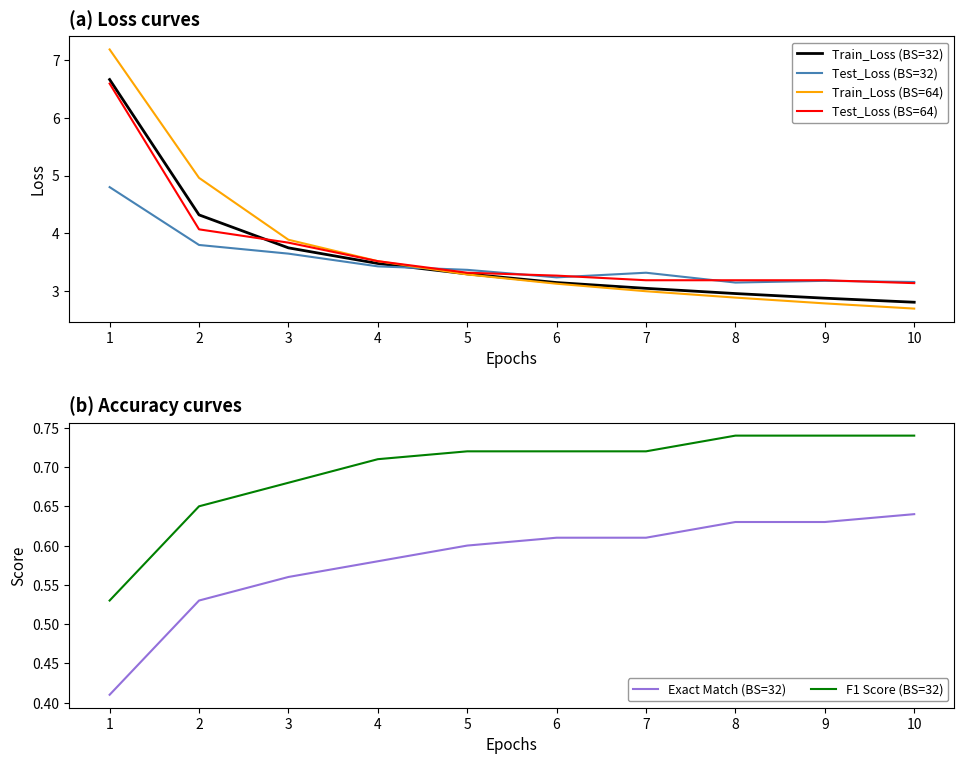

Which series has the widest spread of values?

Train_Loss (BS=64)